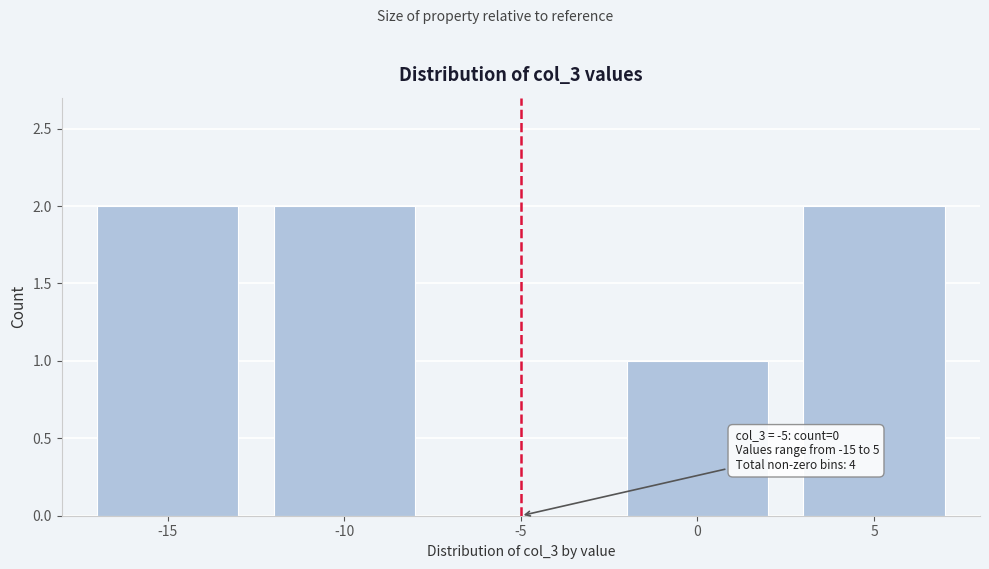

Reading left to right, list all the values displayed in this chart.

-15=2	-10=2	-5=0	0=1	5=2